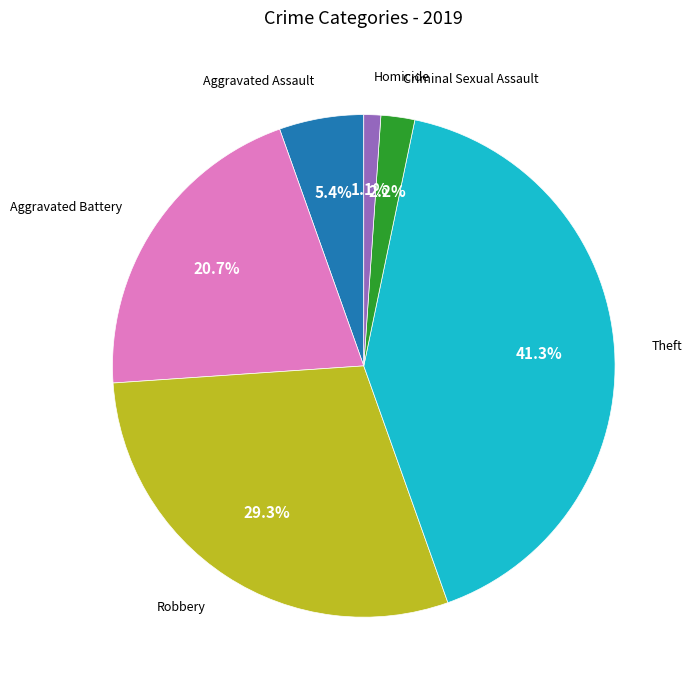

What is the smallest slice in the pie chart?

Homicide